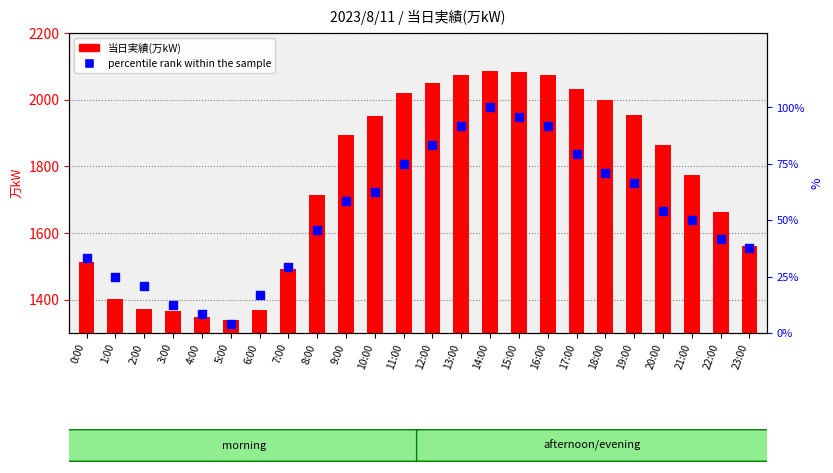

Is the value of percentile rank within the sample at 1:00 greater than the value of 当日実績(万kW) at 3:00?

No